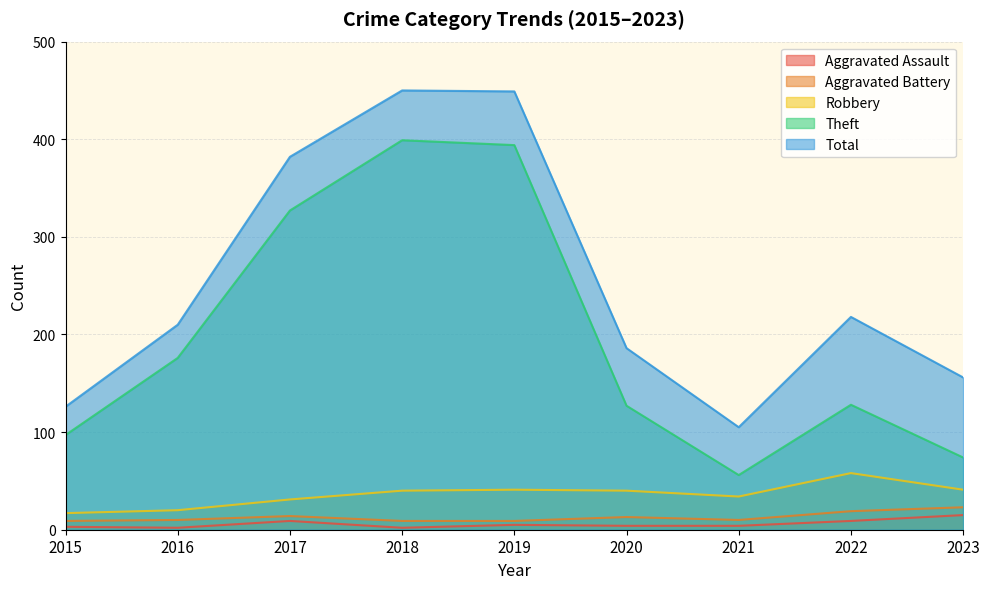

Which series has the largest total across all categories?

Total